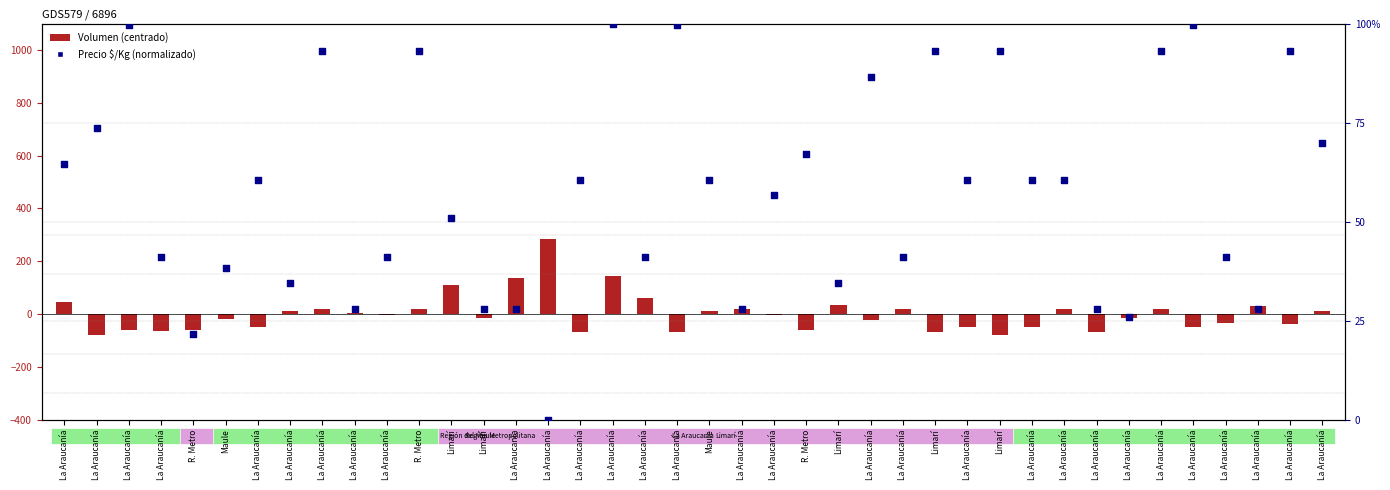

What is the ratio of the value at La Araucanía to the value at Limarí?

1.5